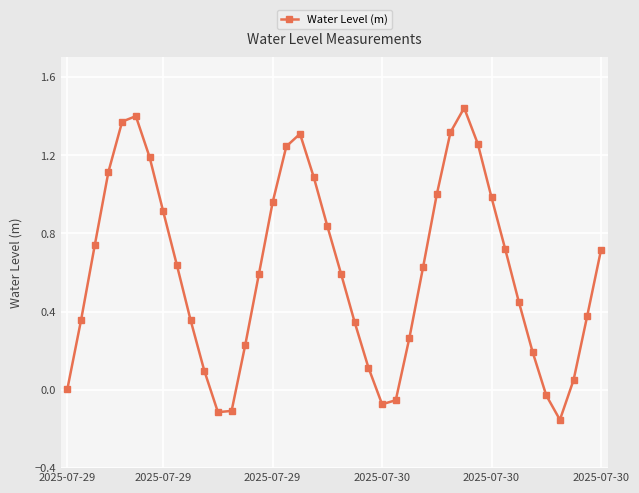

What is the difference between the maximum and minimum values?

1.6